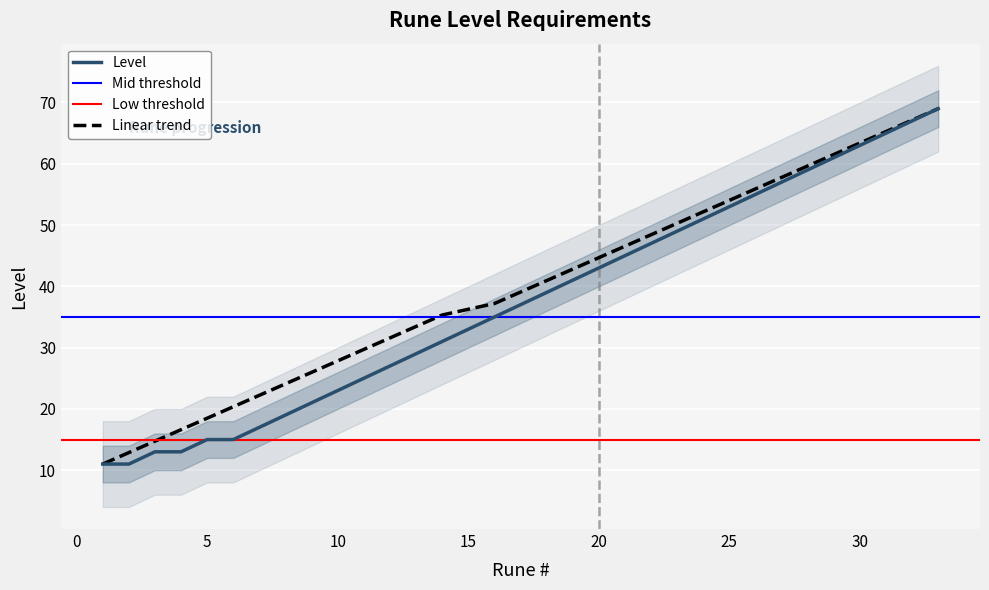

Which has a higher value, 18 or 5?

18